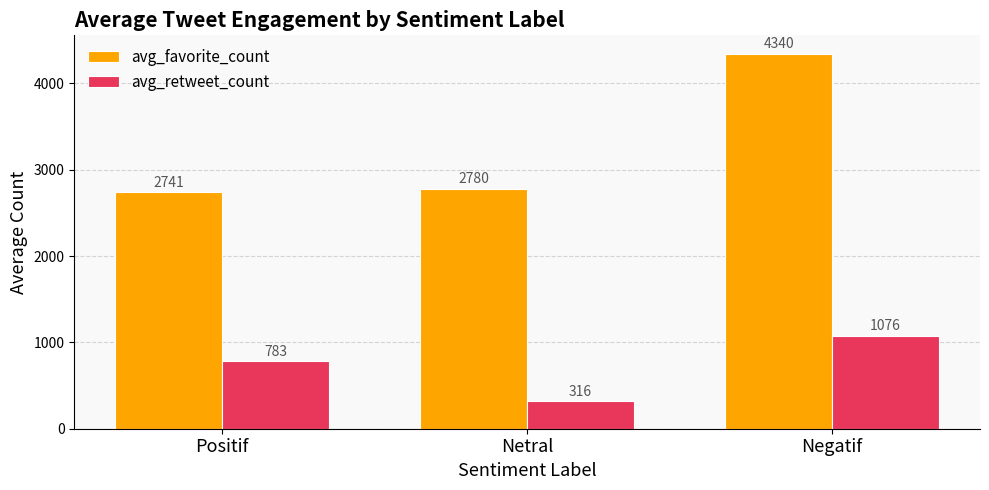

How many bars are there in each group?

2